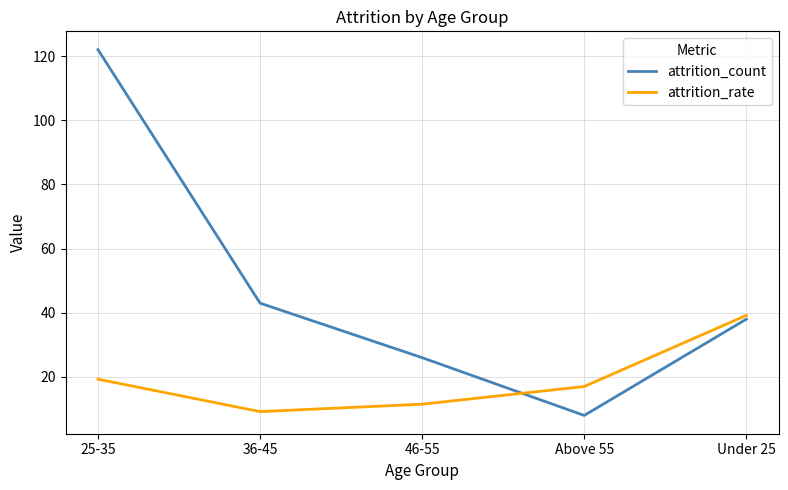

How many intersections are there between attrition_count and attrition_rate?

1